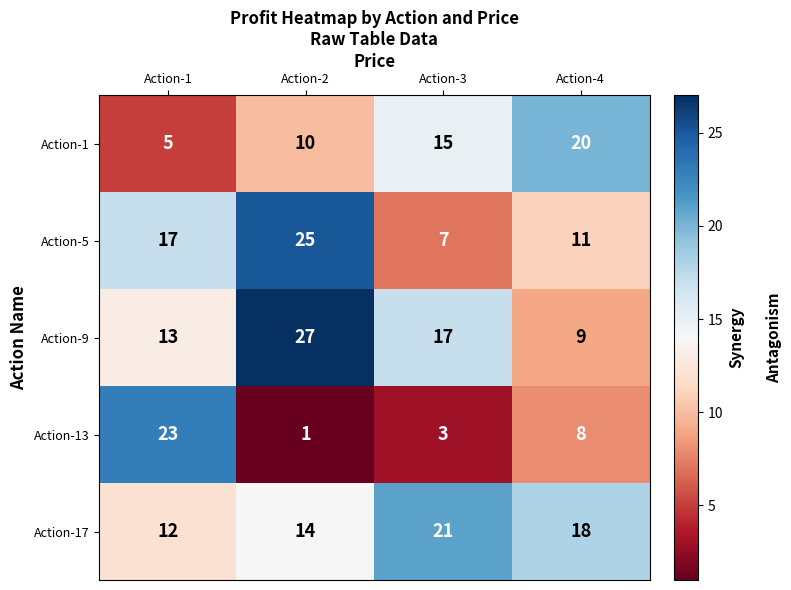

Where is Action-1 nearest to the value 12?

Action-2